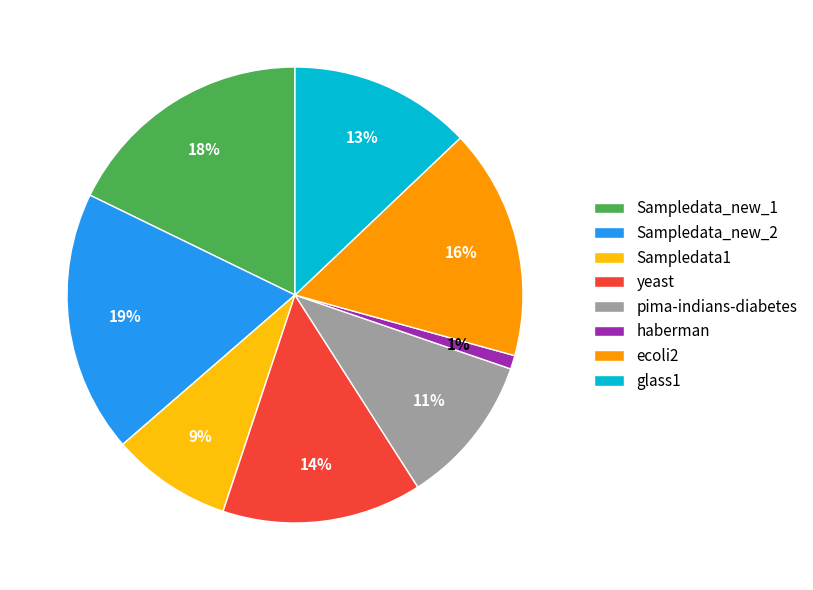

To the nearest percent, what percentage of the pie is pima-indians-diabetes?

11%